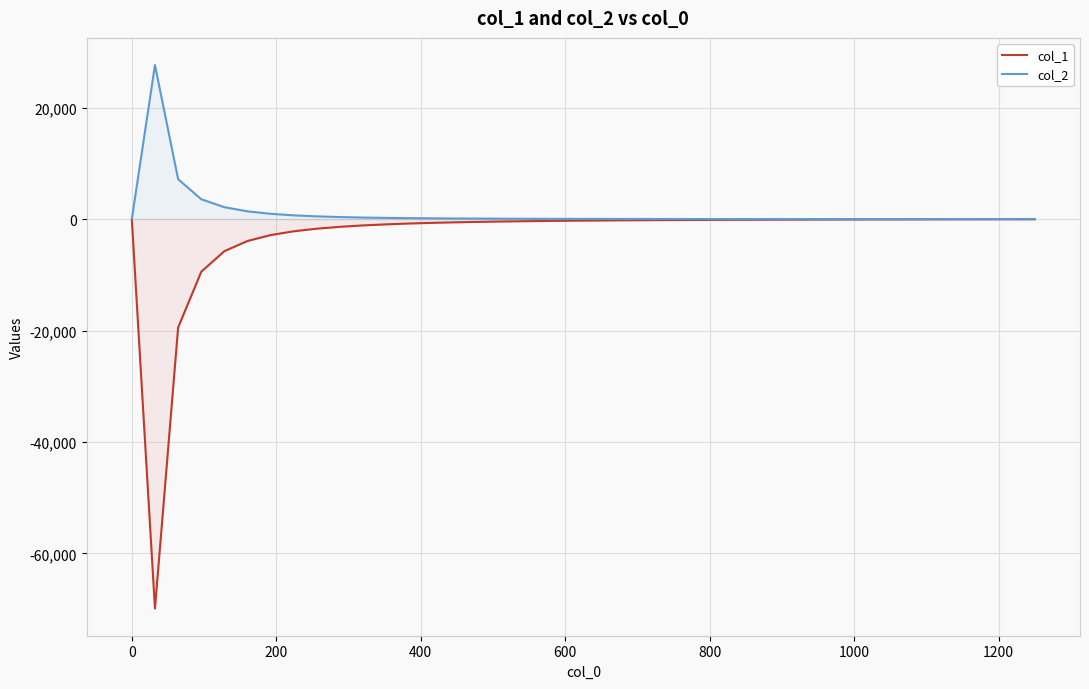

List the series in order of their peak value, highest first.

col_2, col_1